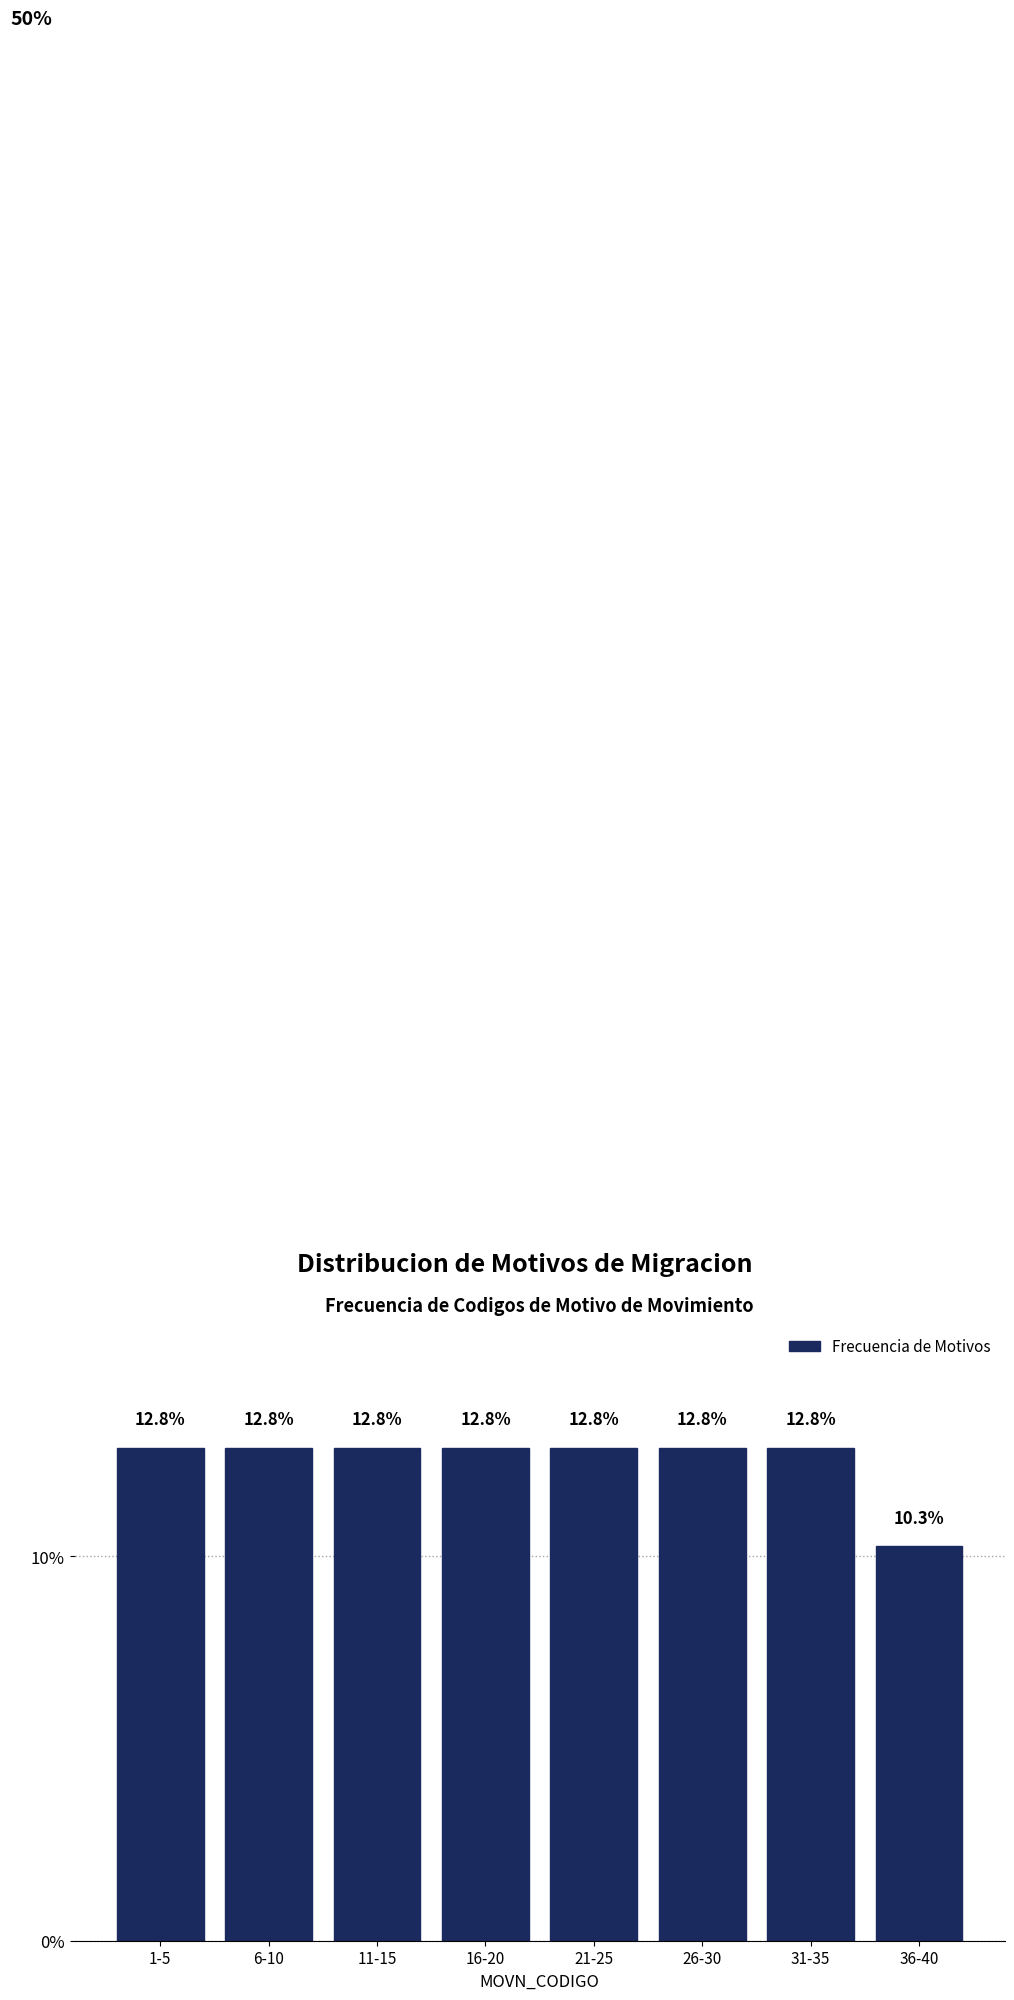

Reading left to right, list all the values displayed in this chart.

12.8	12.8	12.8	12.8	12.8	12.8	12.8	10.3